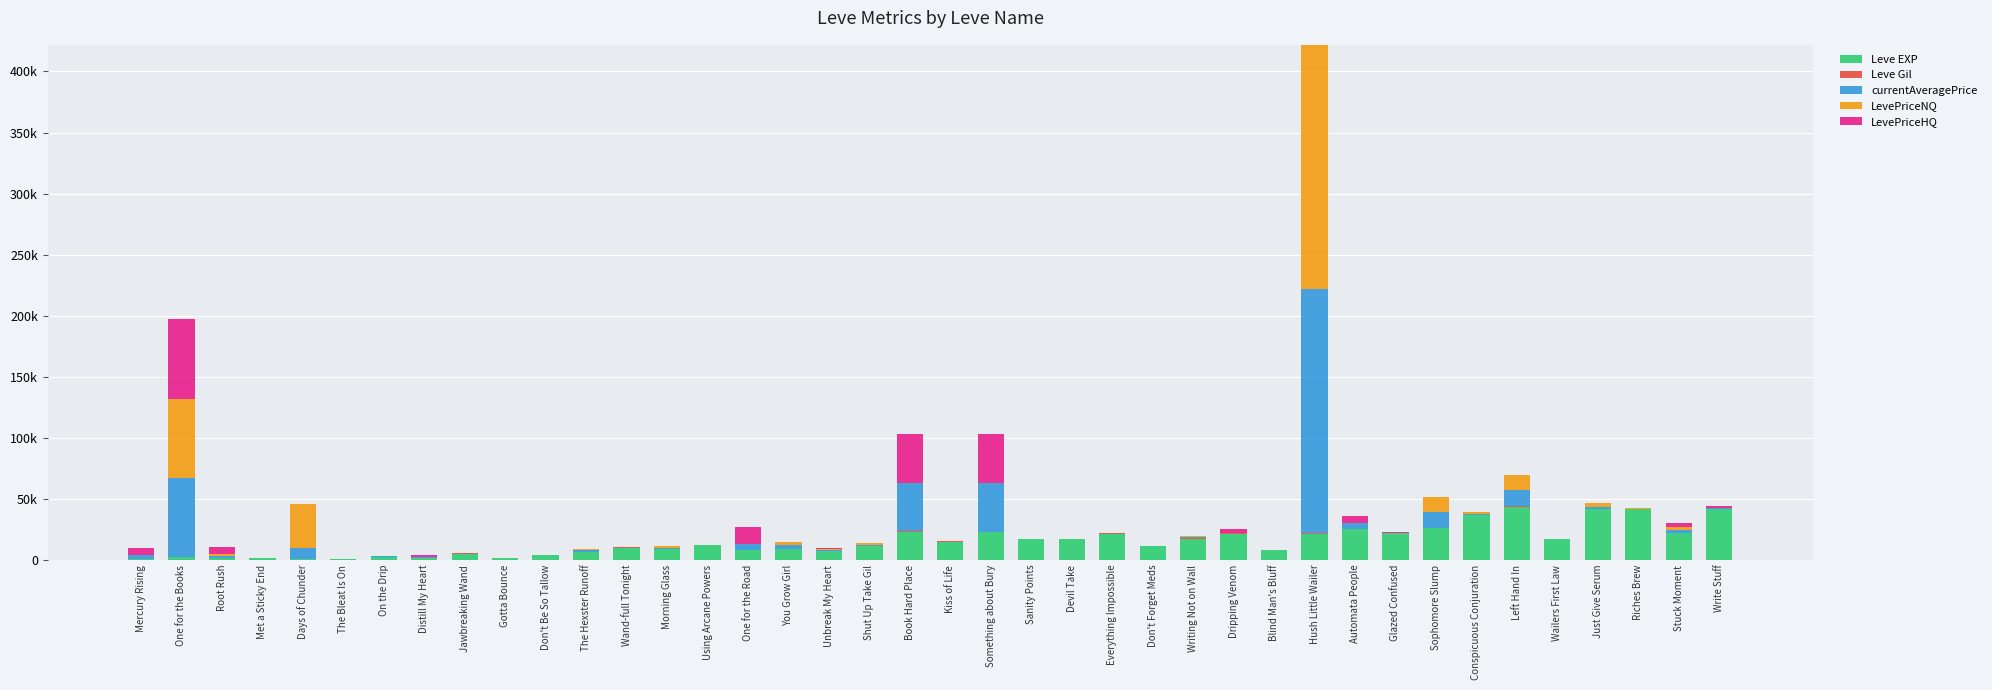

Does the chart contain stacked bars?

Yes